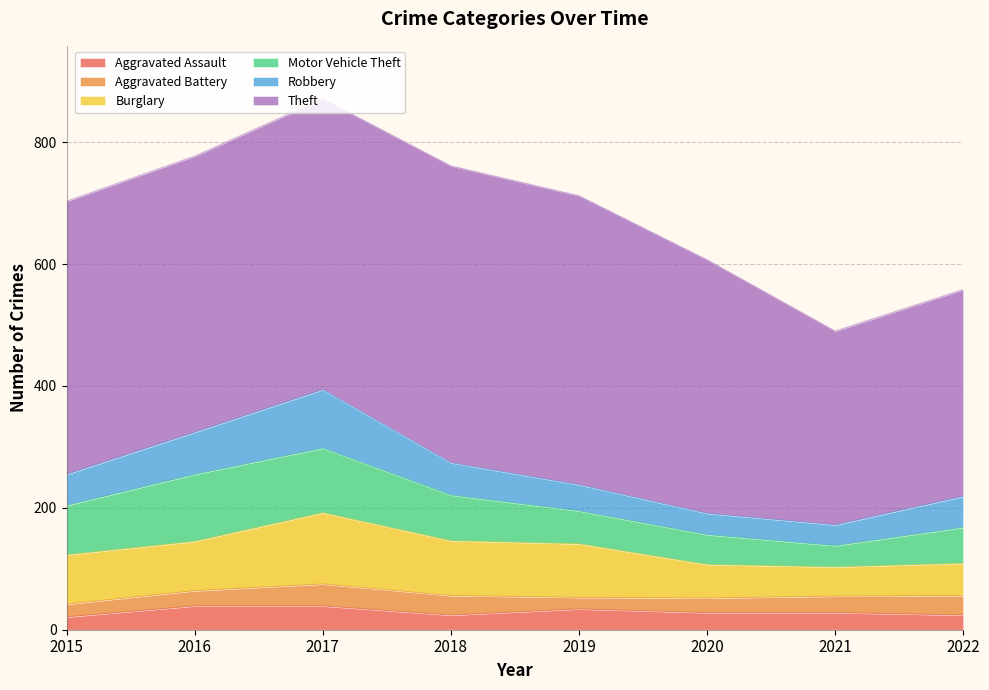

In Robbery, how many points are higher than both neighbors (excluding endpoints)?

1